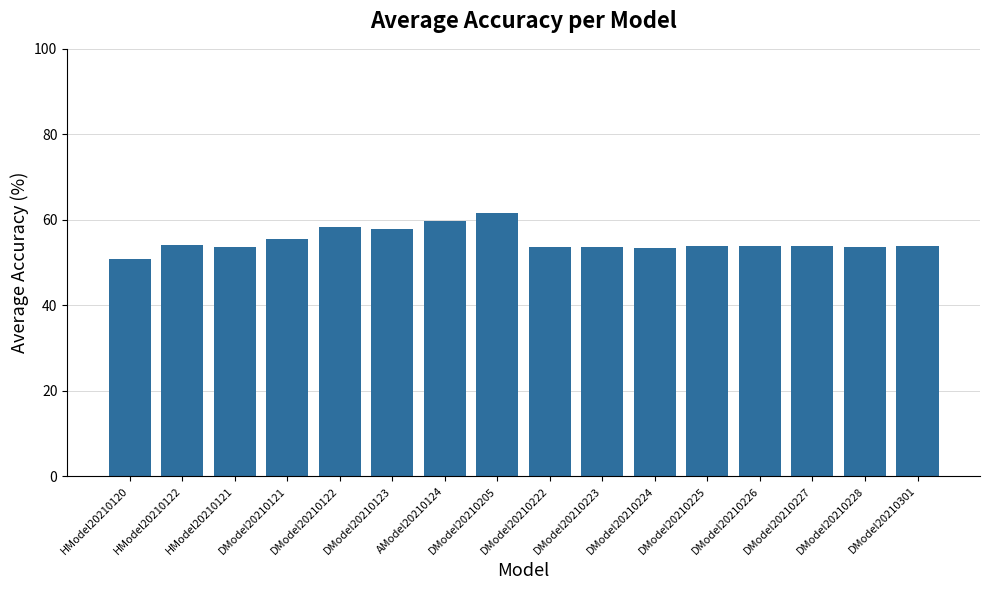

What is the value of the 5th bar from the left?

58.4